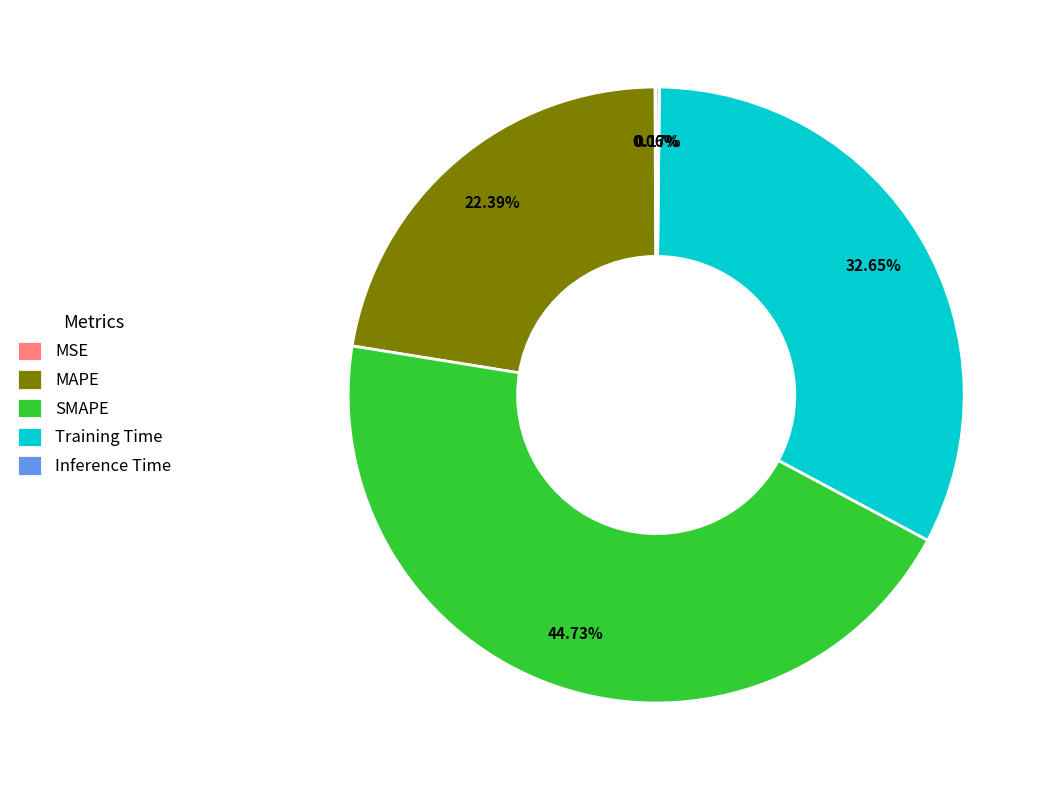

Which slice is the largest?

SMAPE